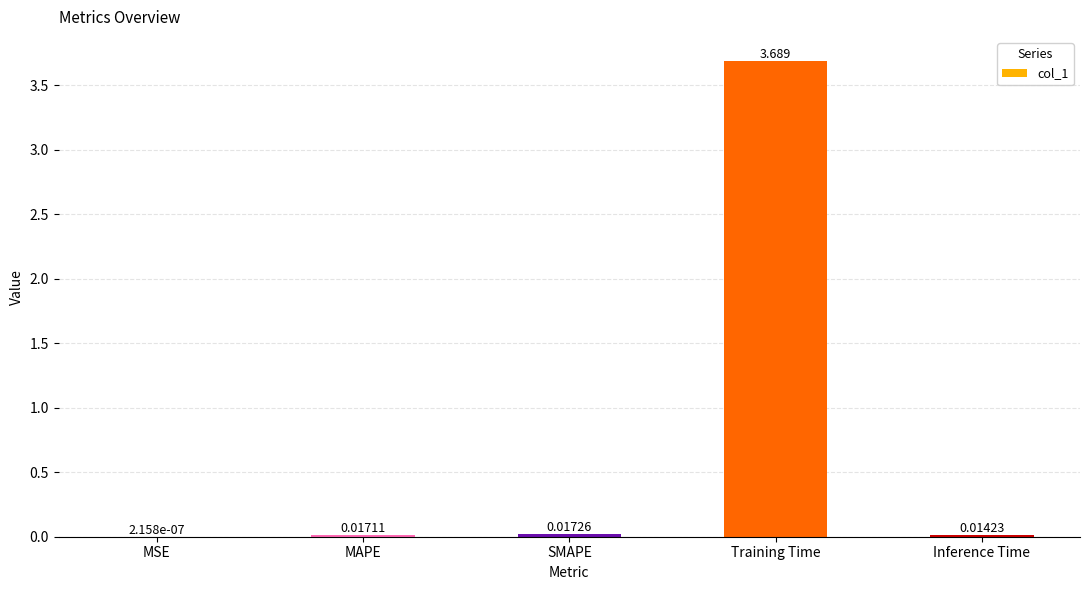

Which has a higher value, SMAPE or MAPE?

SMAPE